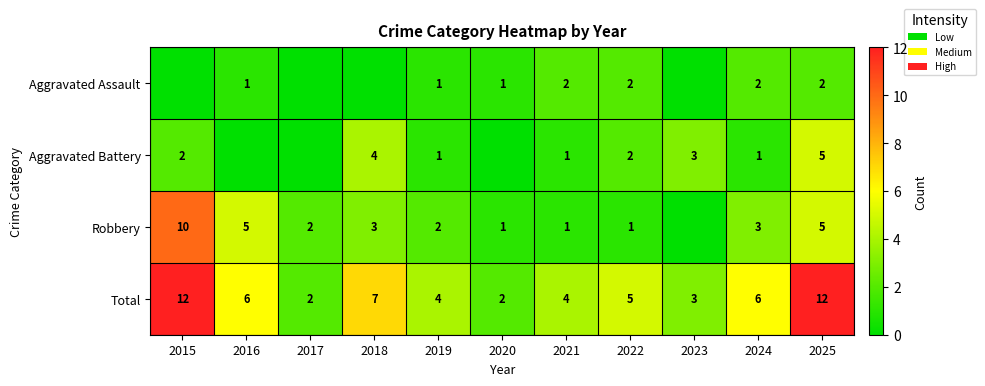

How many data points in Total are less than 5?

5